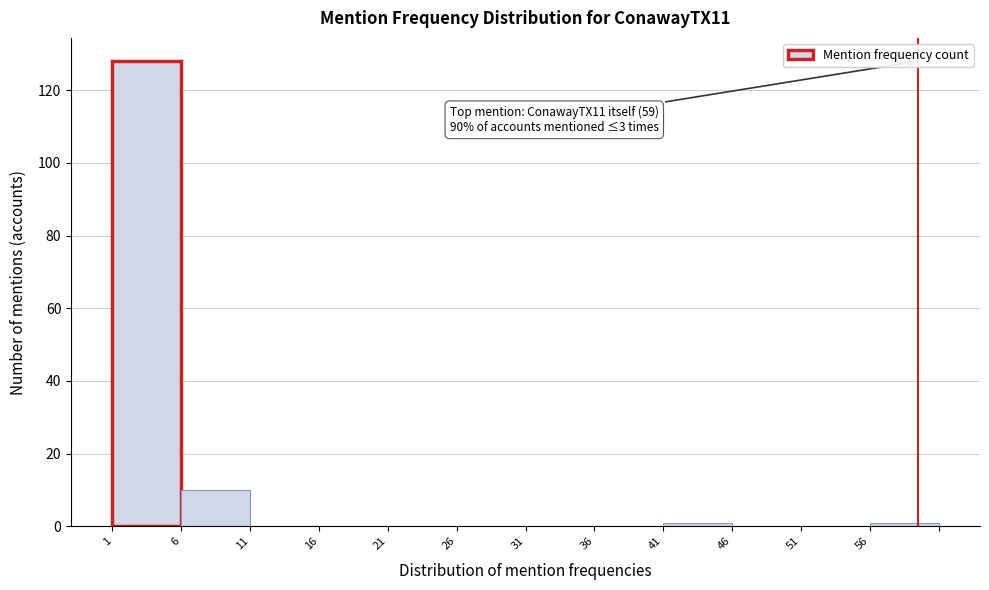

Which range on the x-axis has the tallest bar?

0.5 to 5.5